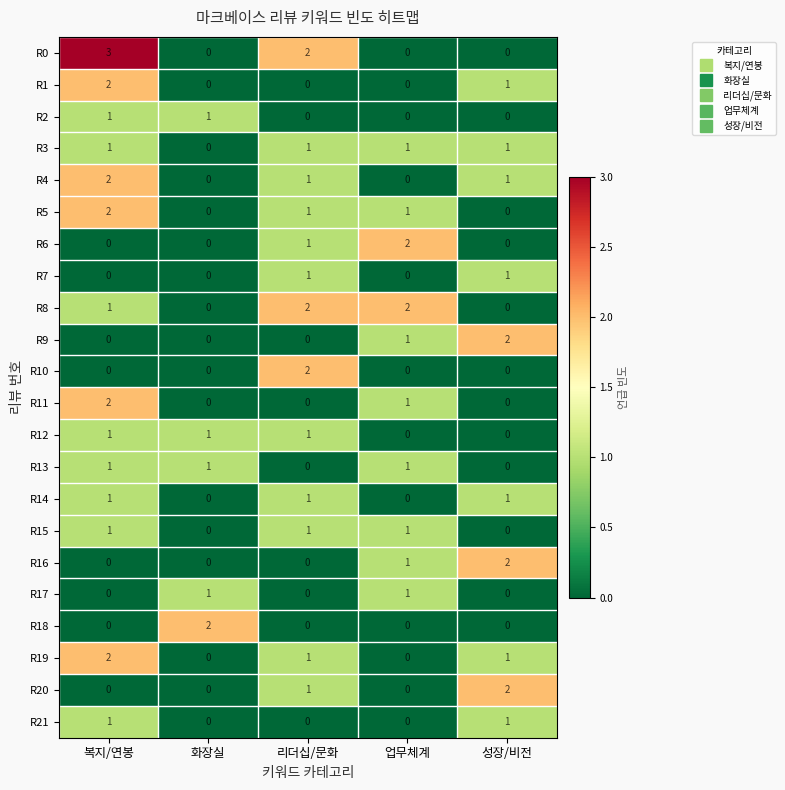

Which label corresponds to the largest value in the chart?

복지/연봉